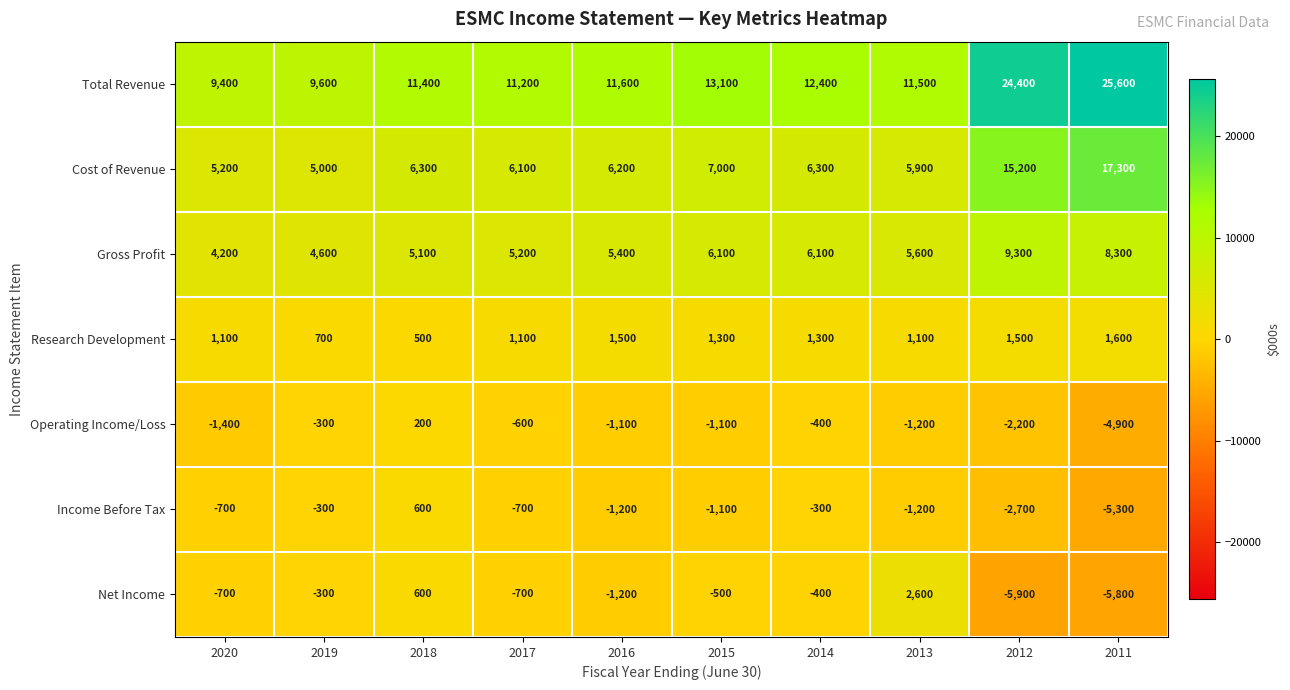

What is the difference between the maximum and minimum values in the Income Before Tax series?

5900